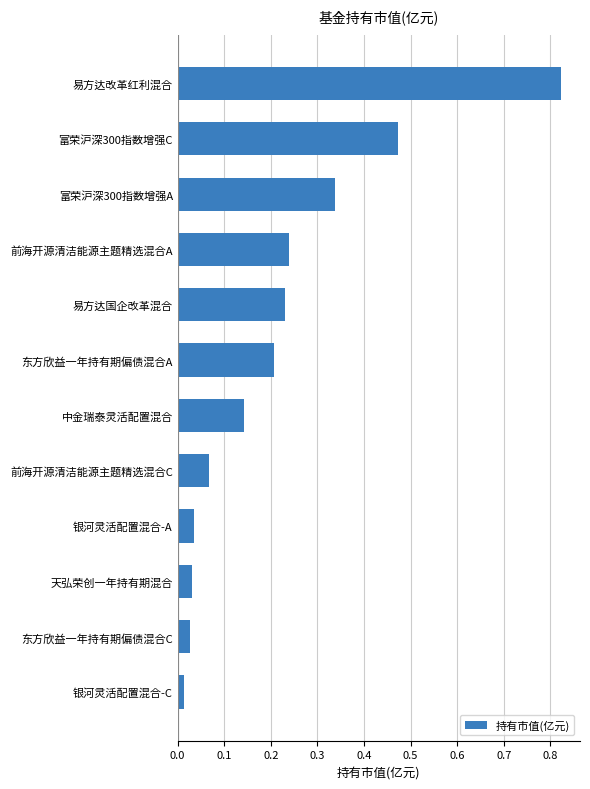

Is it true that the value at 易方达改革红利混合 is 1.2?

False